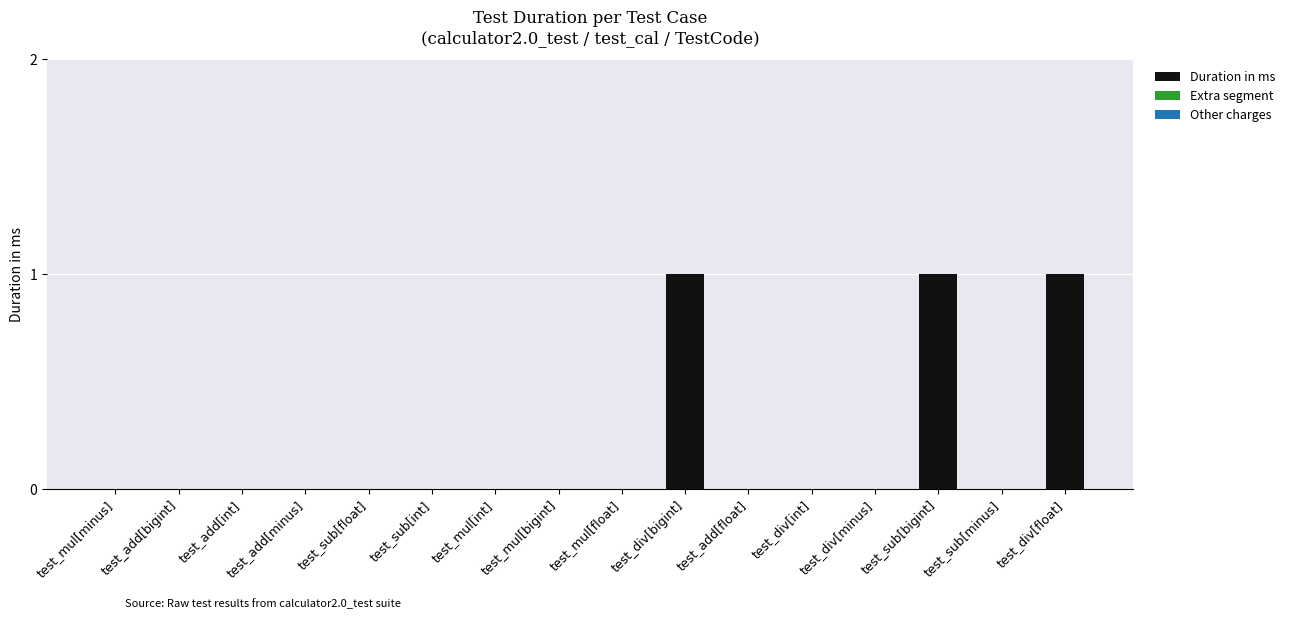

How many distinct data groups are displayed?

1